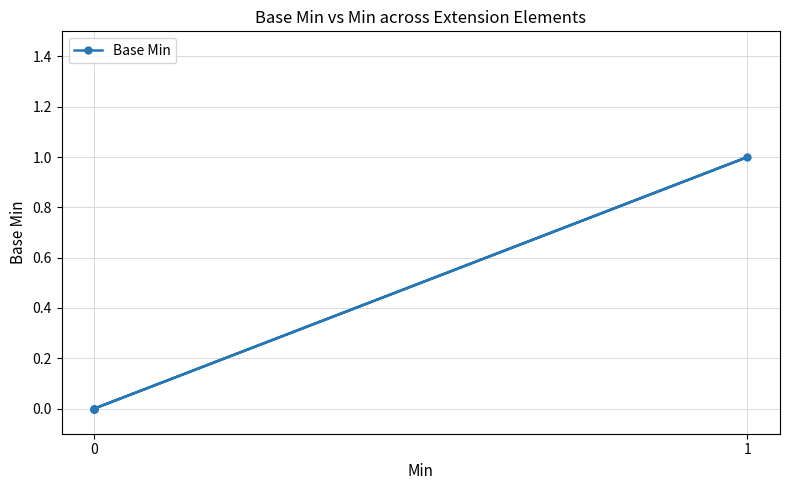

How many lines are shown in the chart?

1